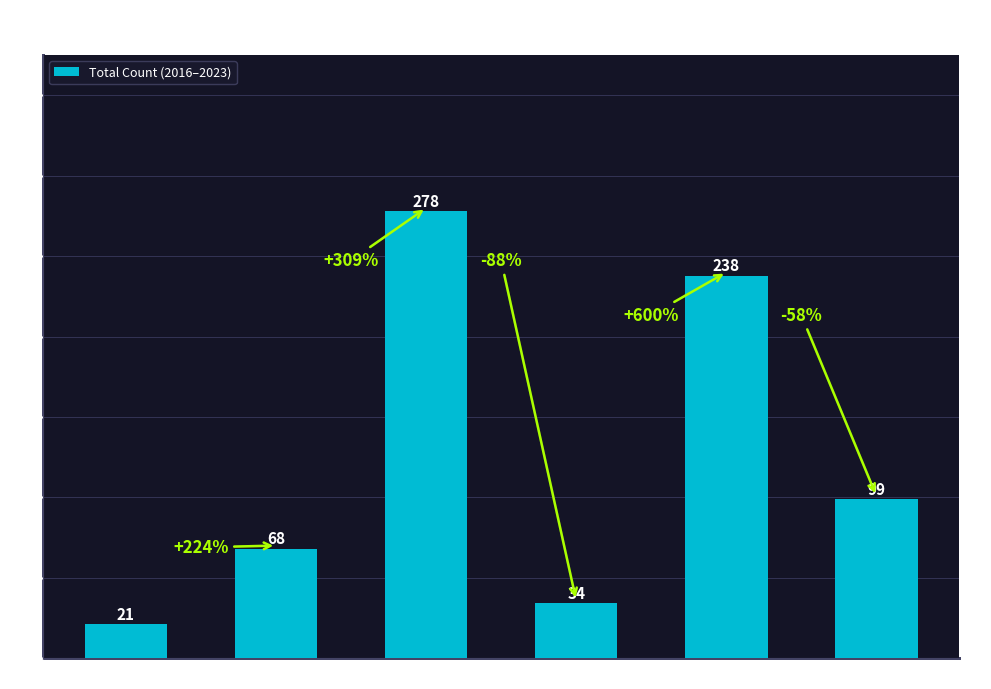

Does the chart contain any negative values?

No